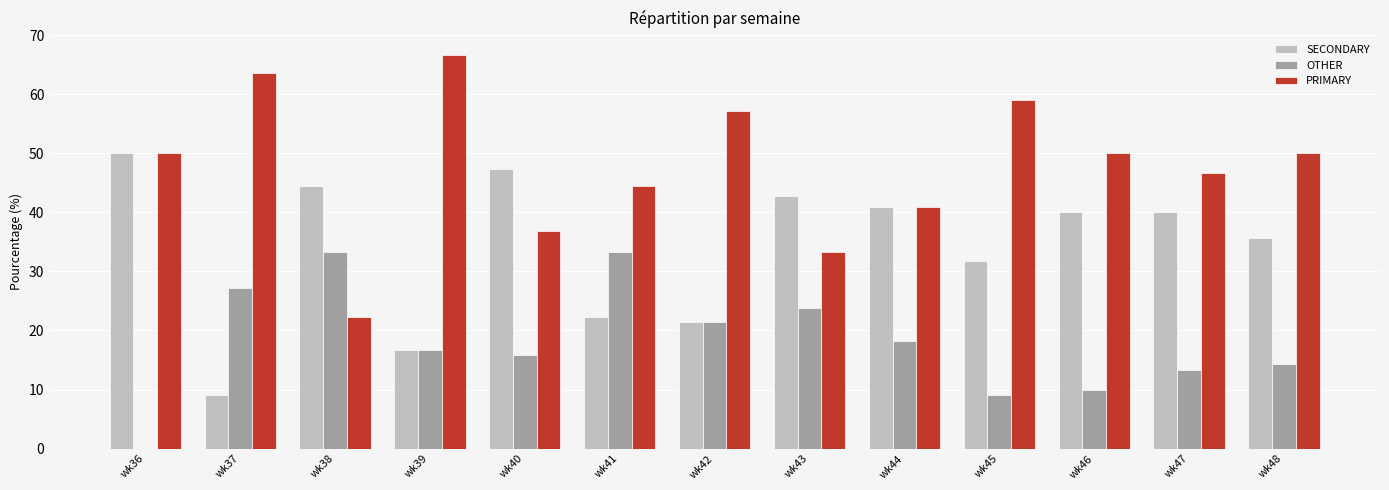

The value of OTHER at wk44 is 18.2. True or false?

True